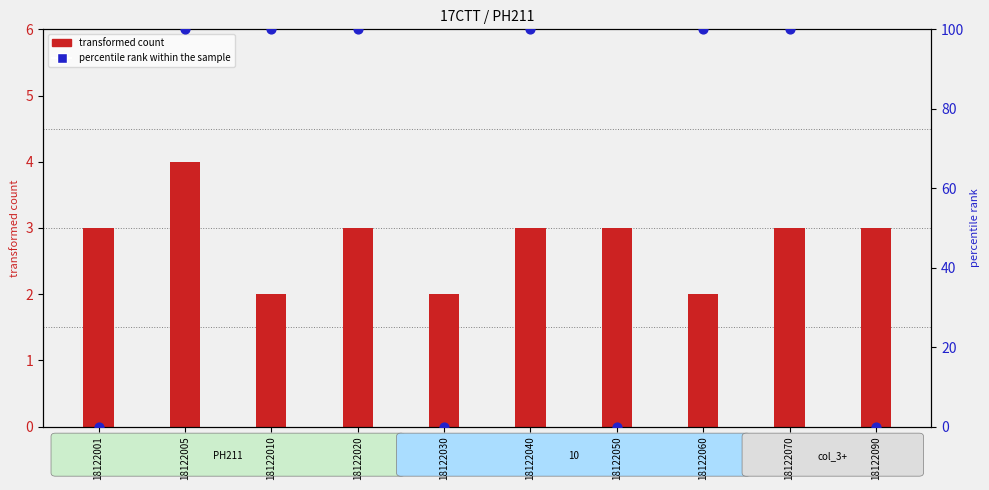

Which has a higher value, 18122030 or 18122020?

18122020